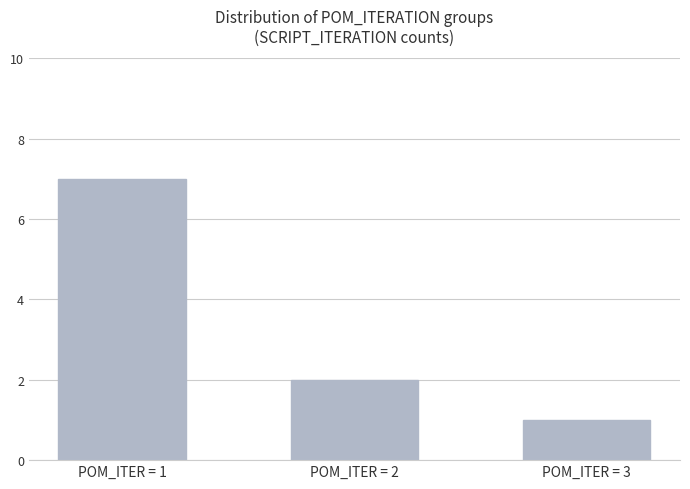

The value at POM_ITER = 1 is 7. True or false?

True